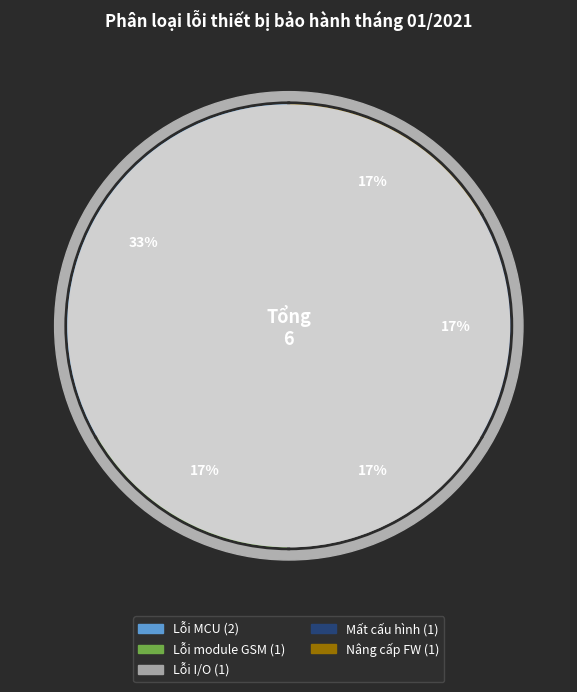

True or false: Lỗi khác accounts for 1% of the total.

False